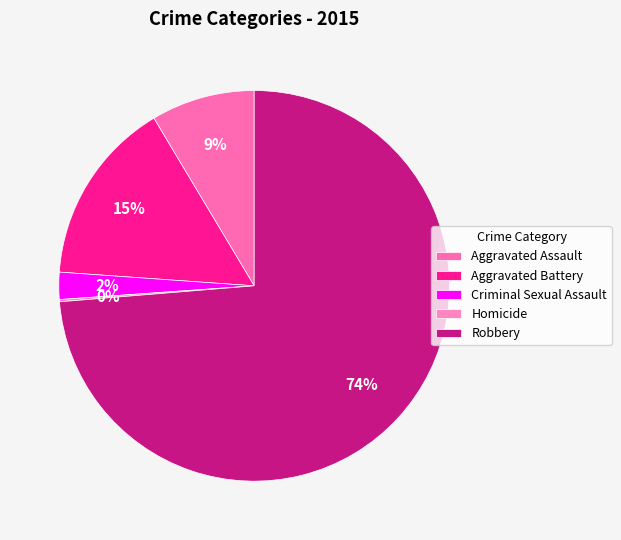

To the nearest percent, what is the difference between the Homicide and Aggravated Battery slice percentages?

15%